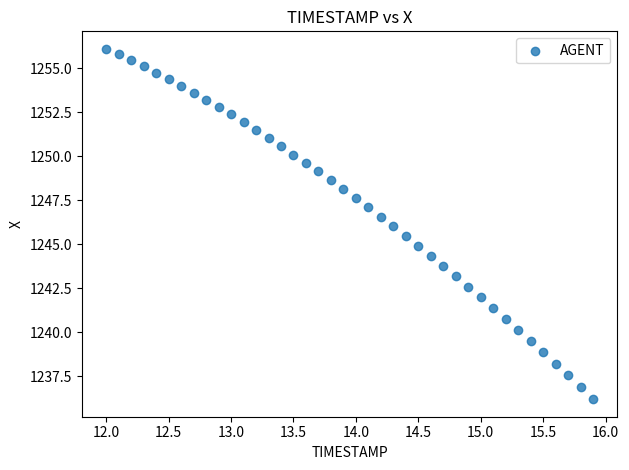

What is the range of X values (max minus min)?

3.9